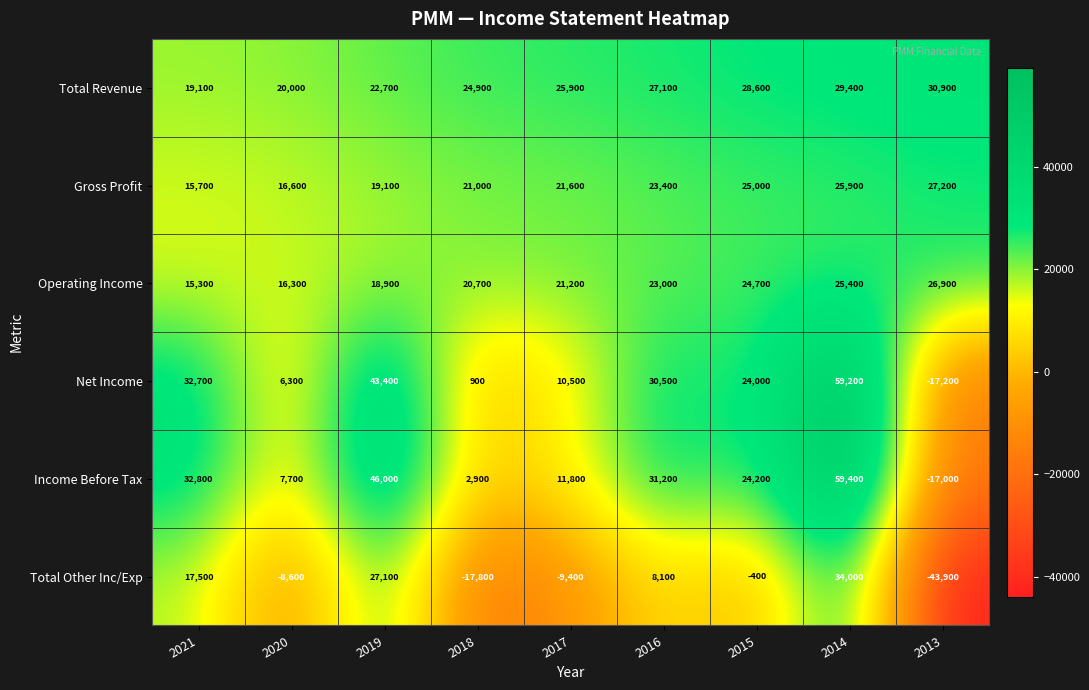

Which category has the highest value across all series?

2014